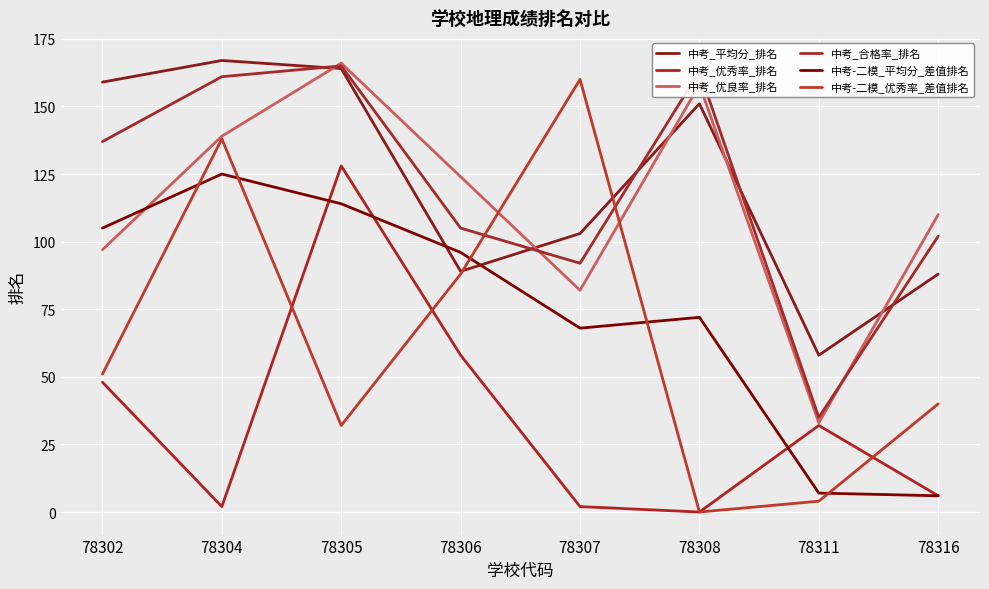

The 中考-二模_优秀率_差值排名 series shows 4 at 78311. True or false?

True